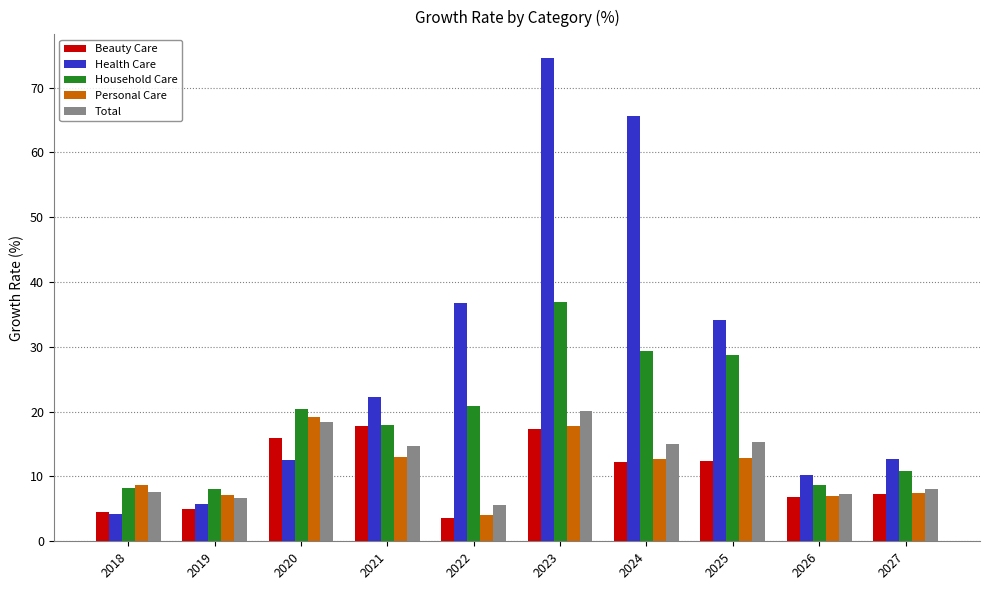

What is the difference between the Personal Care values at 2025 and 2024?

0.2